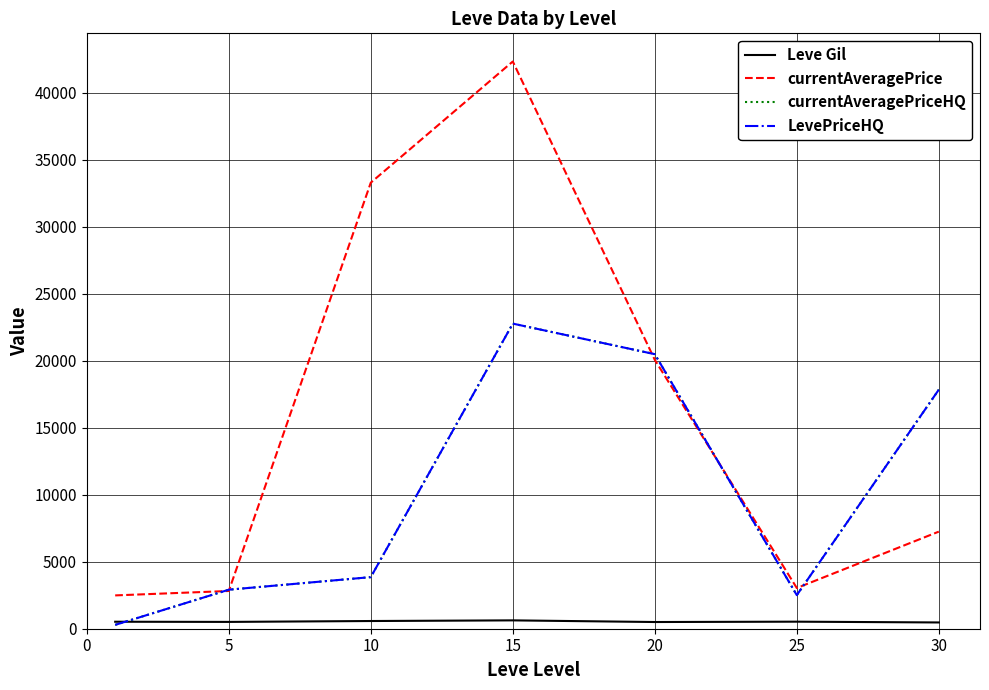

How many categories are shown in the chart?

7